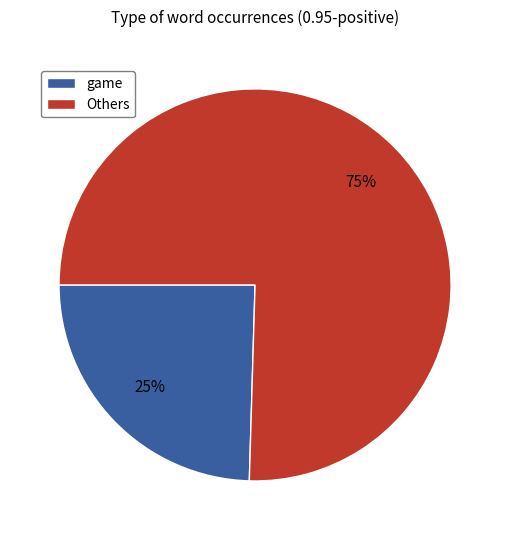

Which slice is the largest?

Others